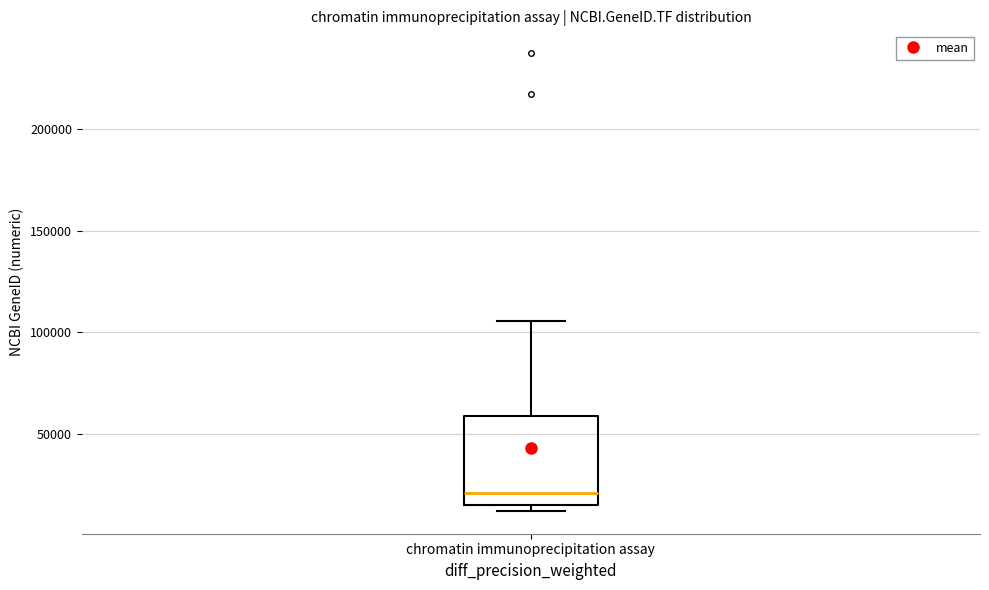

Where is the upper edge of the box for chromatin immunoprecipitation assay on the y-axis? The values are not printed on the chart, so give them approximately, as read against the axis.

60000